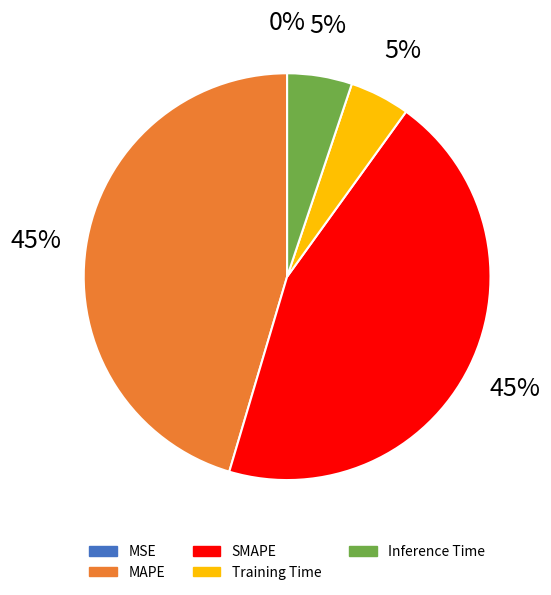

Which has a higher value, Inference Time or SMAPE?

SMAPE